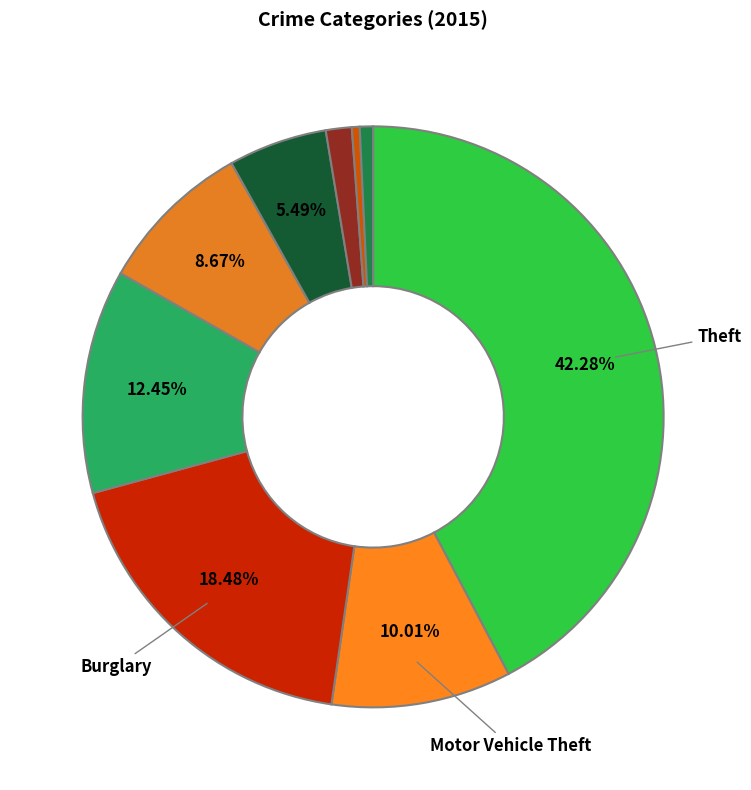

Count the number of slices in the pie.

9